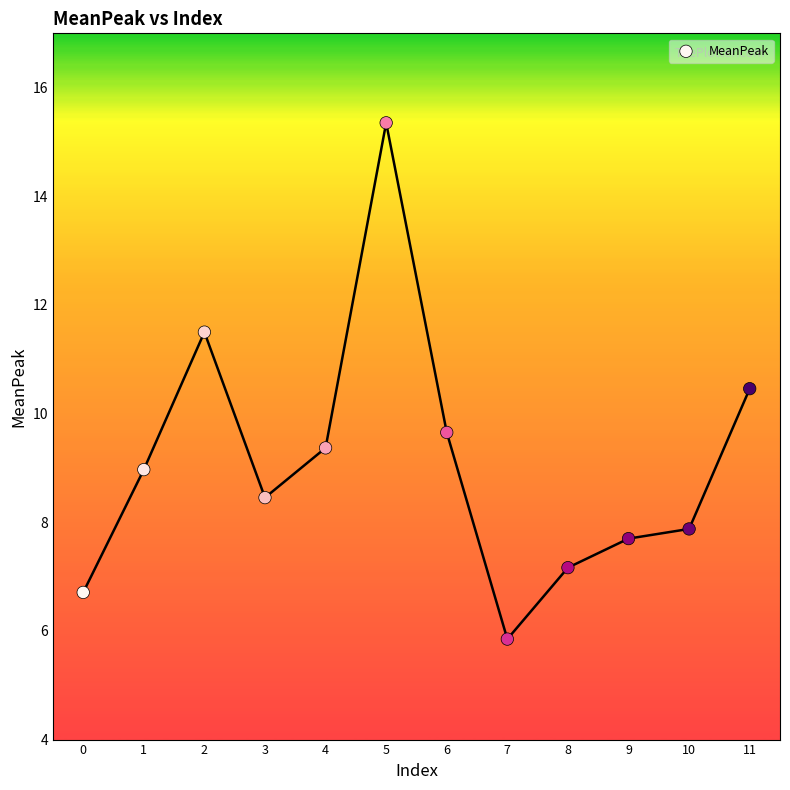

What is the range of Y values (max minus min)?

9.5